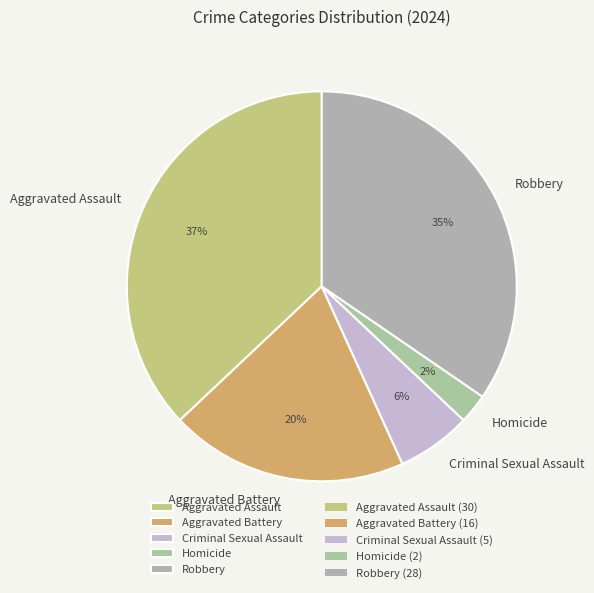

To the nearest percent, what portion does Aggravated Battery represent?

20%